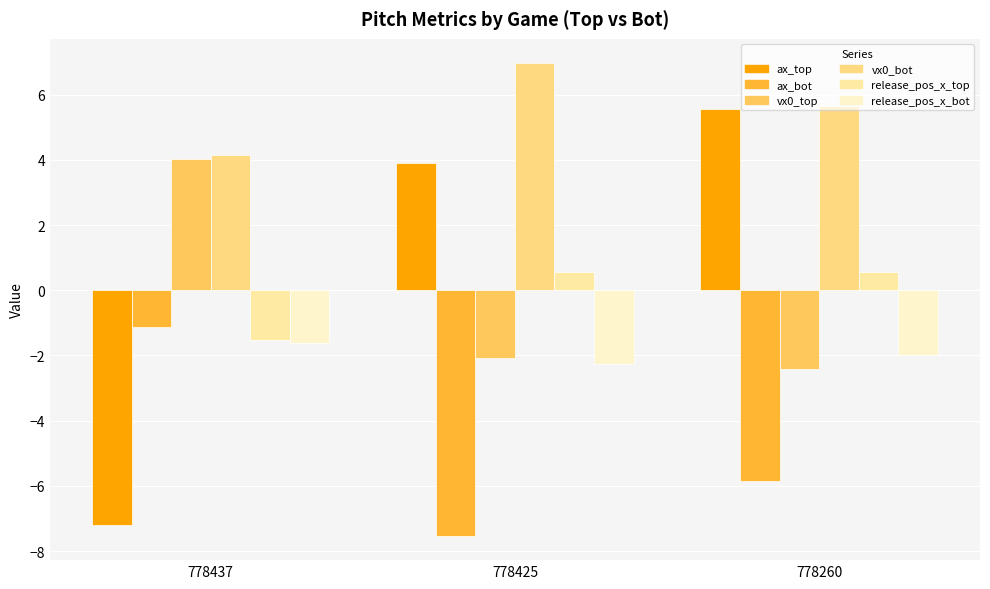

Which label corresponds to the smallest value in the chart?

778425